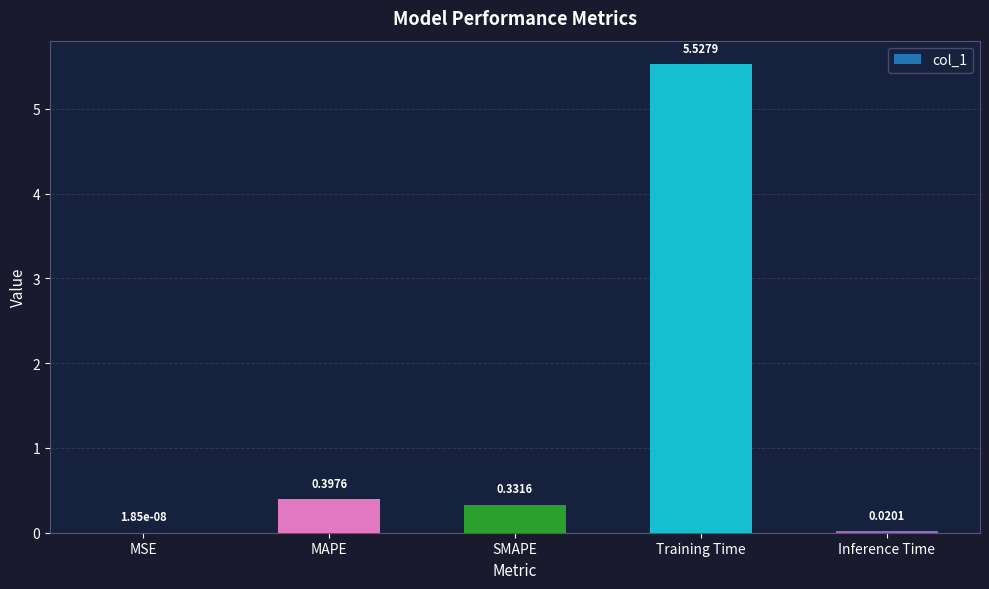

Where is the data nearest to the value 2?

MAPE